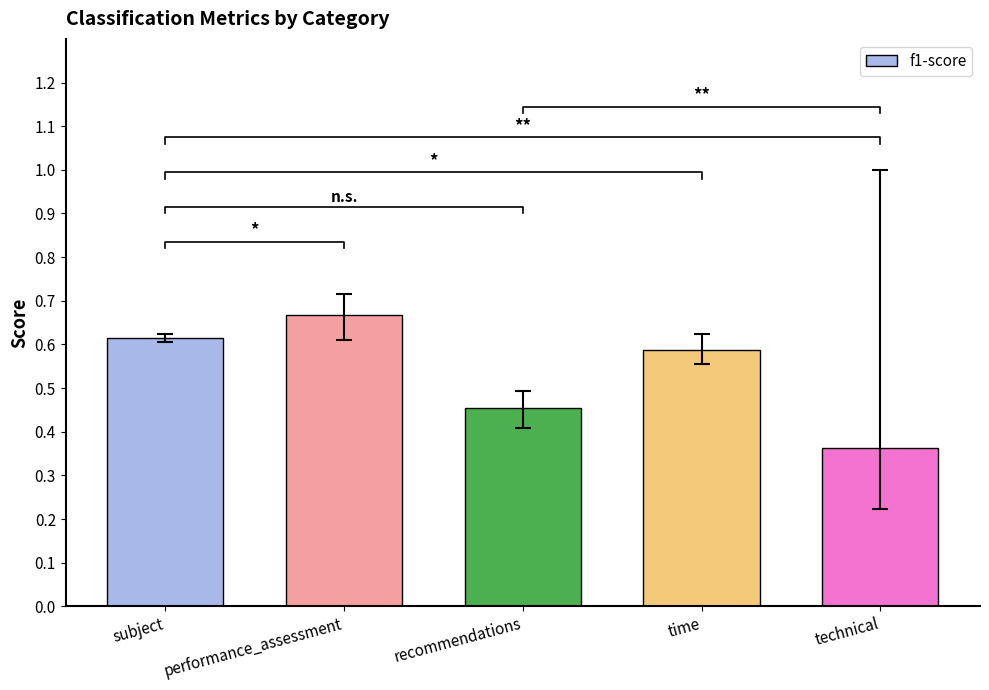

What is the greatest value displayed?

0.7